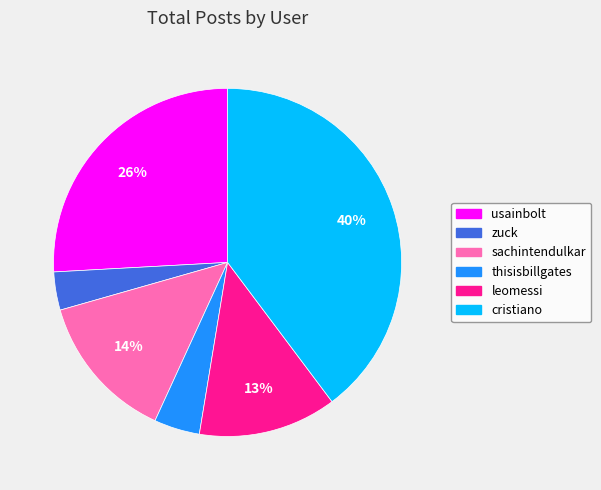

How many segments does this pie chart have?

6